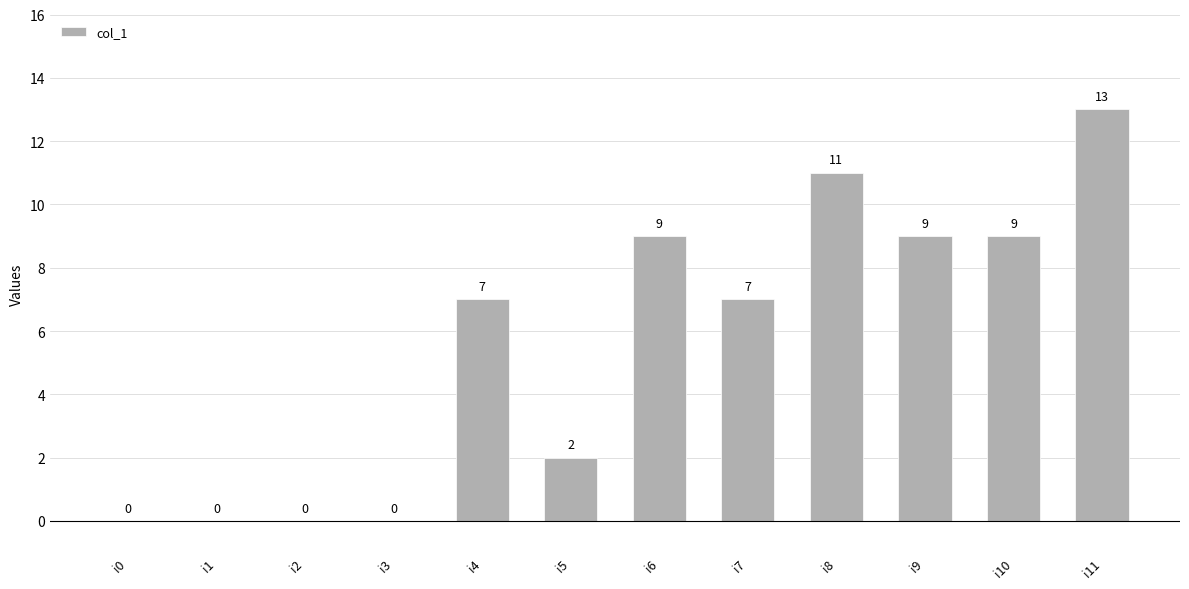

What is the sum of all values?

67